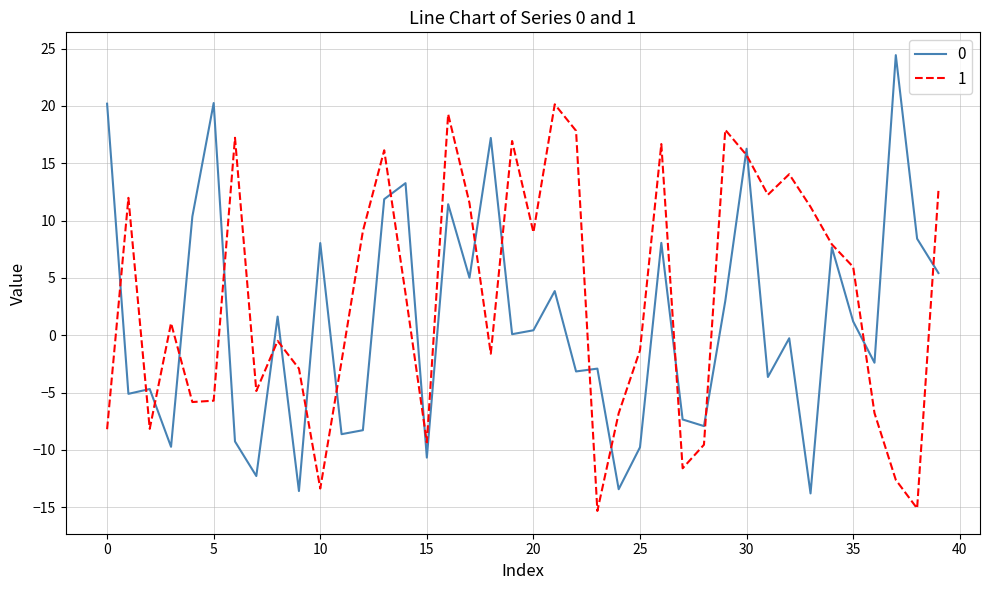

List the series in order of their overall mean, lowest first.

0, 1